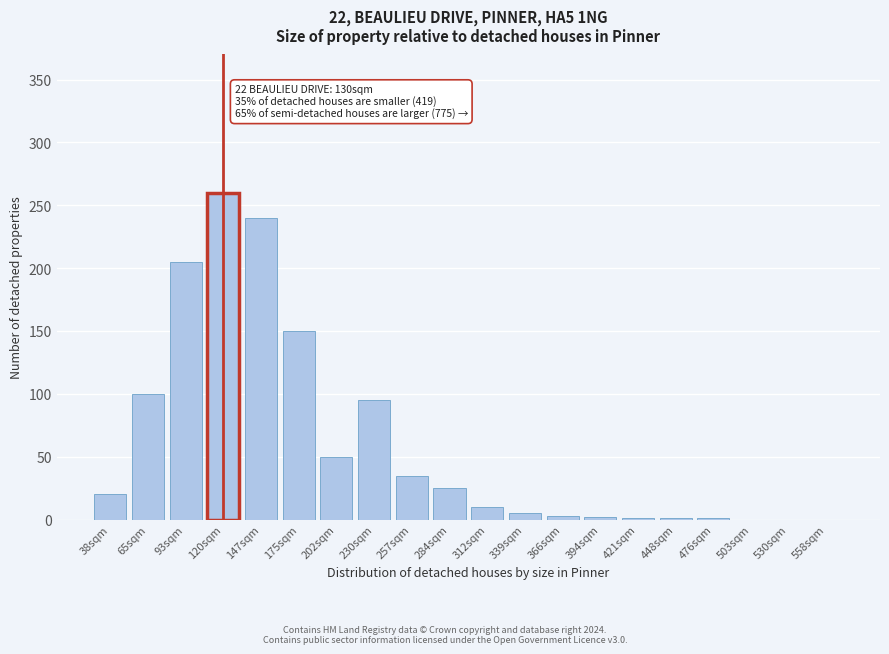

What is the sum of all values?

1203